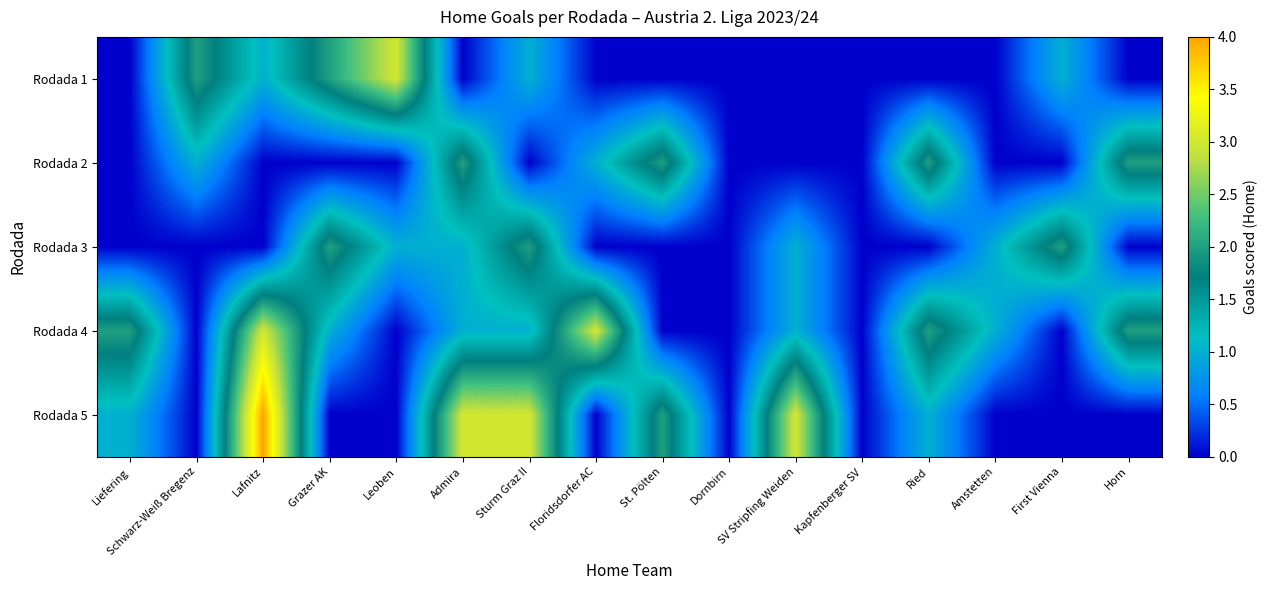

Reading left to right, list all the values displayed in this chart.

Rodada 1: Liefering=0	Schwarz-Weiß Bregenz=2	Lafnitz=1	Grazer AK=2	Leoben=3	Admira=0	Sturm Graz II=1	Floridsdorfer AC=0	St. Pölten=0	Dornbirn=0	SV Stripfing Weiden=0	Kapfenberger SV=0	Ried=0	Amstetten=0	First Vienna=1	Horn=0
Rodada 2: Liefering=0	Schwarz-Weiß Bregenz=1	Lafnitz=0	Grazer AK=0	Leoben=0	Admira=2	Sturm Graz II=0	Floridsdorfer AC=1	St. Pölten=2	Dornbirn=0	SV Stripfing Weiden=0	Kapfenberger SV=0	Ried=2	Amstetten=0	First Vienna=0	Horn=2
Rodada 3: Liefering=0	Schwarz-Weiß Bregenz=0	Lafnitz=0	Grazer AK=2	Leoben=1	Admira=1	Sturm Graz II=2	Floridsdorfer AC=0	St. Pölten=0	Dornbirn=0	SV Stripfing Weiden=1	Kapfenberger SV=0	Ried=0	Amstetten=1	First Vienna=2	Horn=0
Rodada 4: Liefering=2	Schwarz-Weiß Bregenz=0	Lafnitz=3	Grazer AK=1	Leoben=0	Admira=1	Sturm Graz II=1	Floridsdorfer AC=3	St. Pölten=0	Dornbirn=0	SV Stripfing Weiden=1	Kapfenberger SV=0	Ried=2	Amstetten=1	First Vienna=0	Horn=2
Rodada 5: Liefering=1	Schwarz-Weiß Bregenz=0	Lafnitz=4	Grazer AK=0	Leoben=0	Admira=3	Sturm Graz II=3	Floridsdorfer AC=0	St. Pölten=2	Dornbirn=0	SV Stripfing Weiden=3	Kapfenberger SV=0	Ried=1	Amstetten=0	First Vienna=0	Horn=0